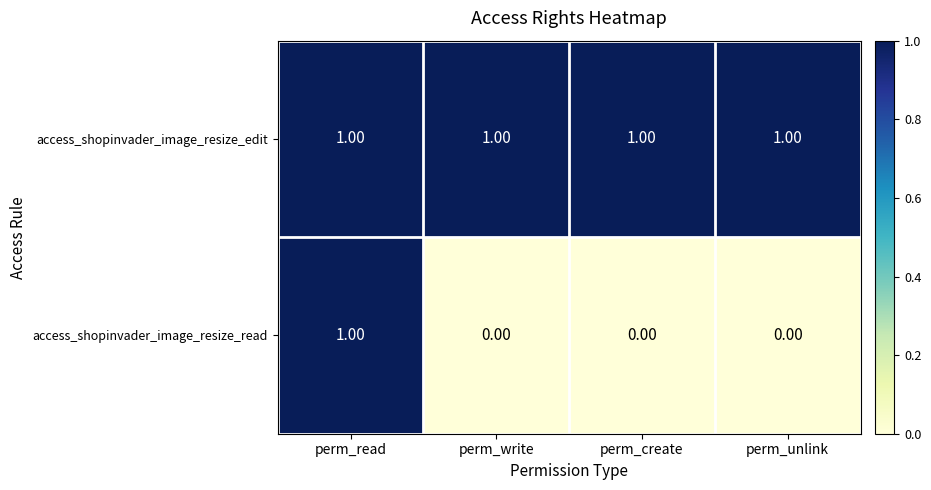

Which category has the highest value in the access_shopinvader_image_resize_read series?

perm_read